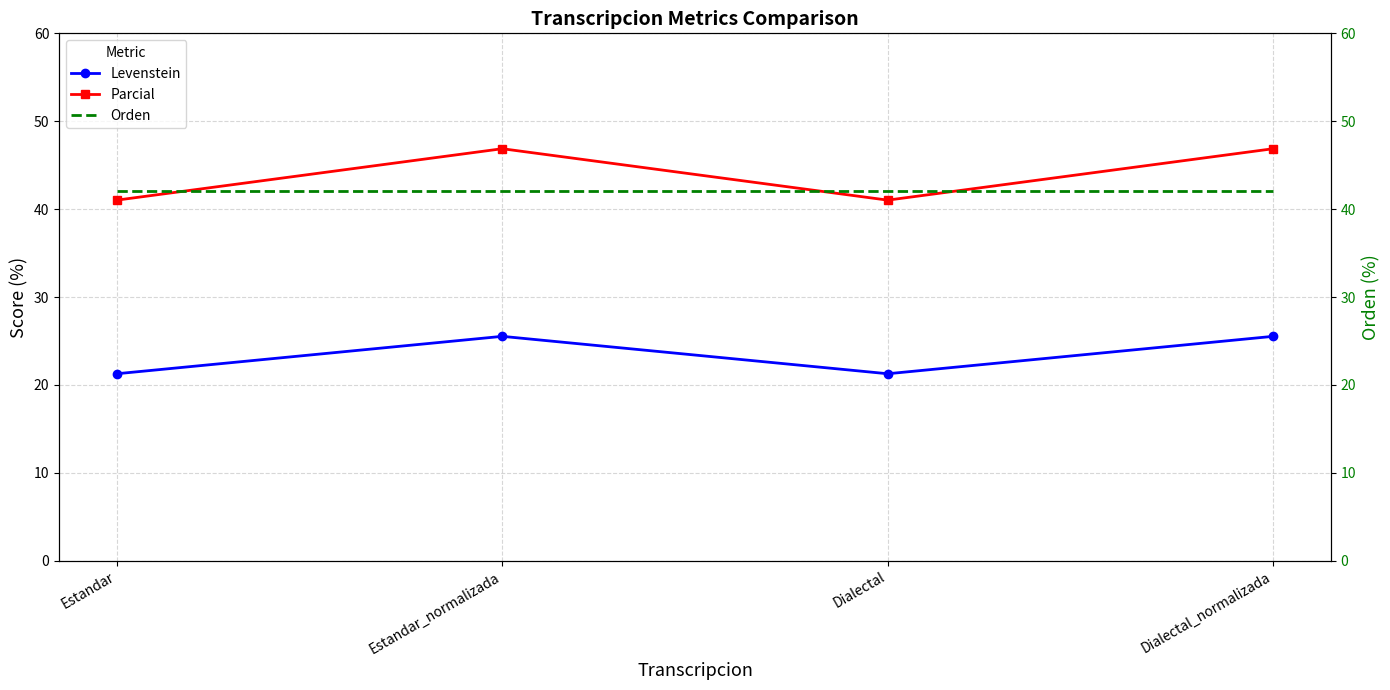

The value of Orden at Estandar_normalizada is 74.5. True or false?

False